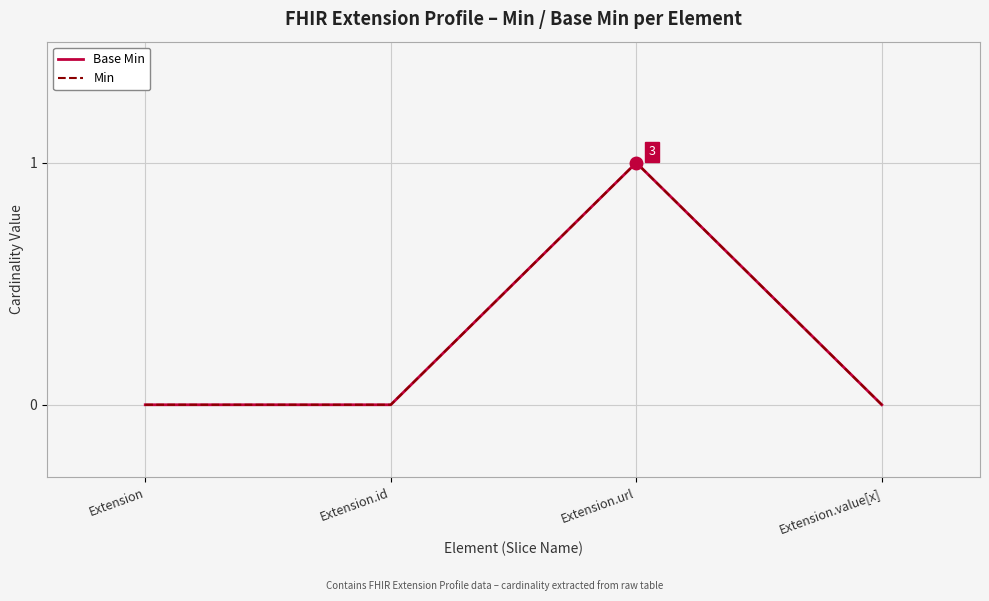

Count the Min values in the range 0 to 1.

4